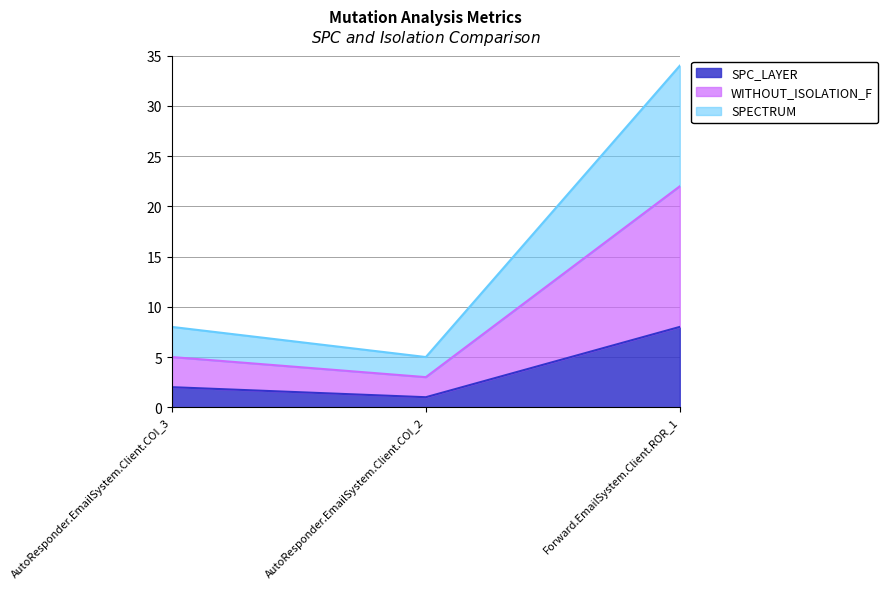

Which has a higher value, AutoResponder.EmailSystem.Client.COI_2 or AutoResponder.EmailSystem.Client.COI_3?

AutoResponder.EmailSystem.Client.COI_3